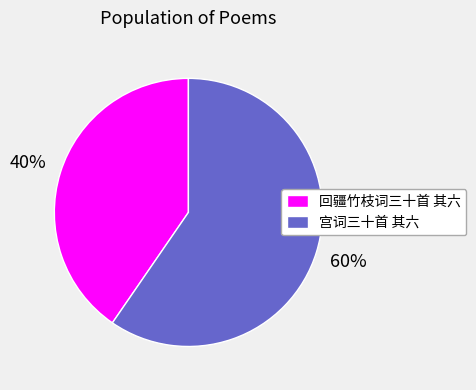

The 宫词三十首 其六 slice represents 47% of the pie. True or false?

False